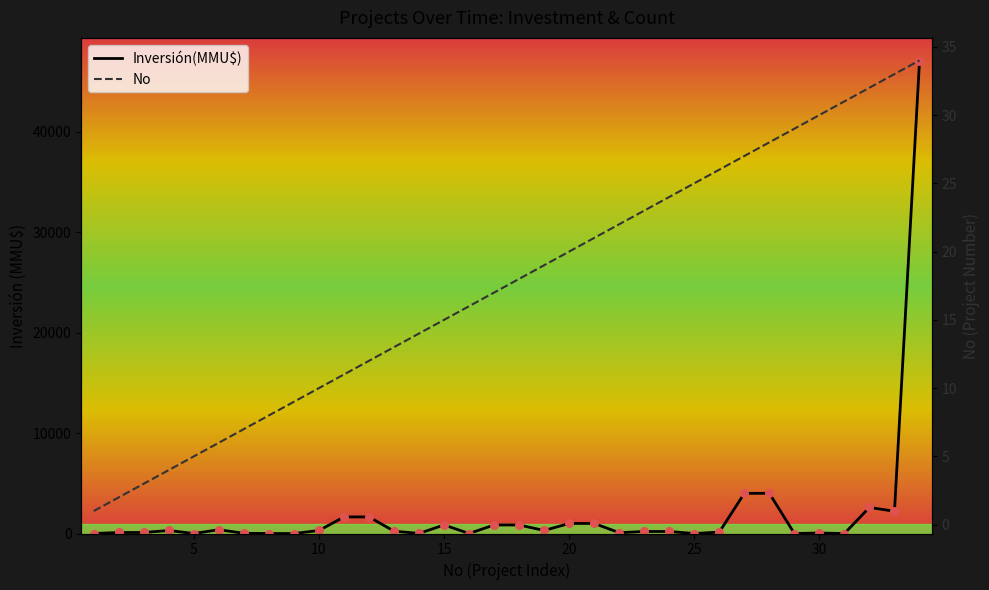

Which series contains the lowest Y value?

Inversión(MMU$)